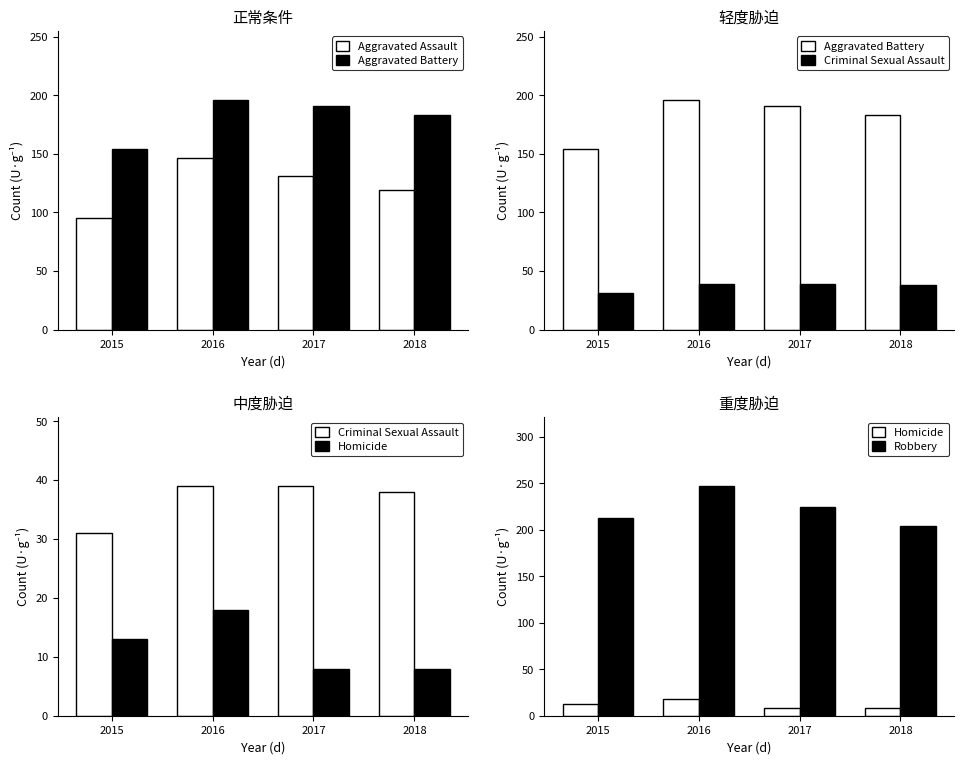

Which series has the largest total across all categories?

Robbery